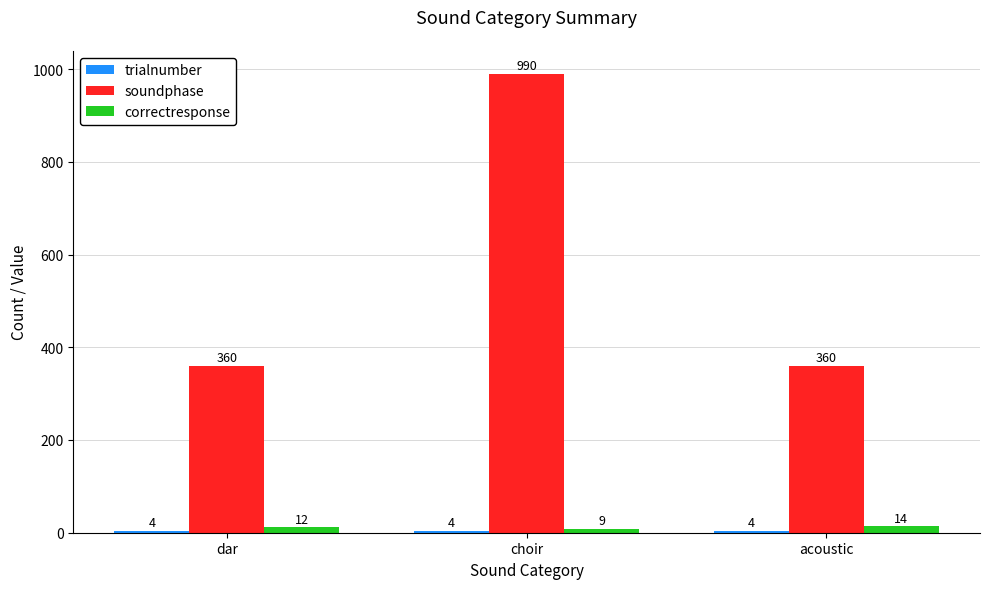

List the labels in order of correctresponse value, smallest first.

choir, dar, acoustic